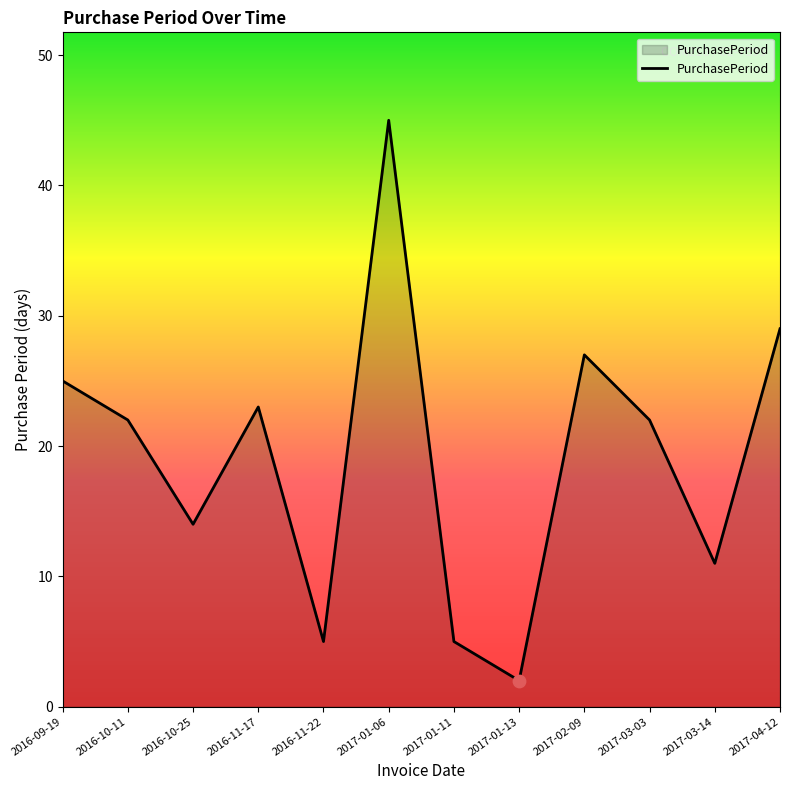

Which has a higher value, 2016-10-11 or 2016-10-25?

2016-10-11